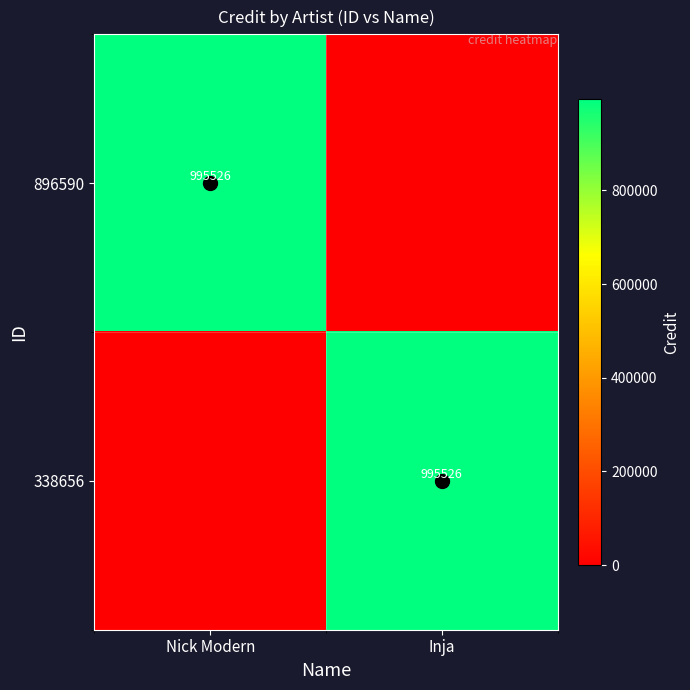

True or false: 338656 has a value of 0 at Nick Modern.

True